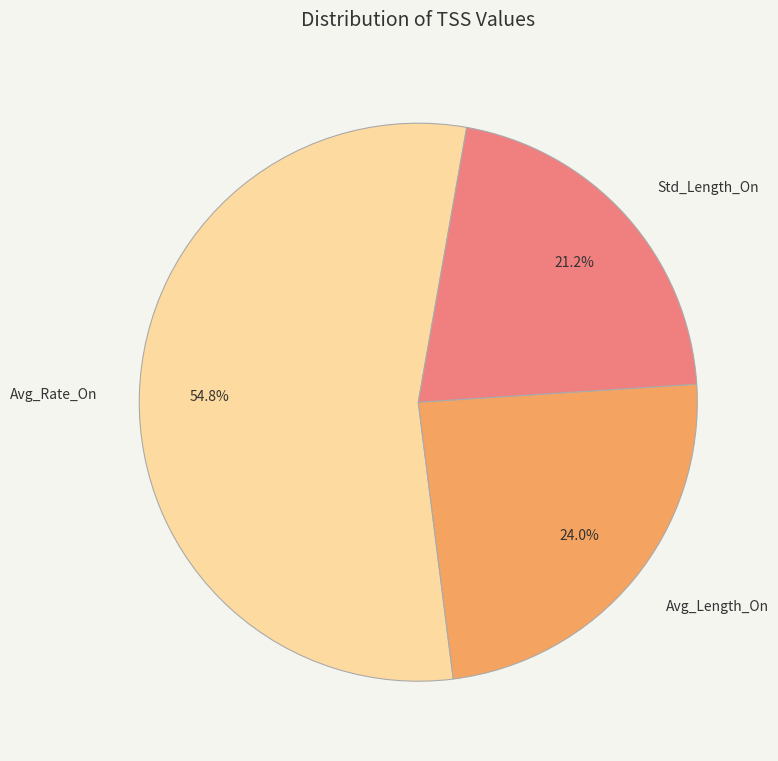

True or false: Std_Length_On accounts for 21% of the total.

True